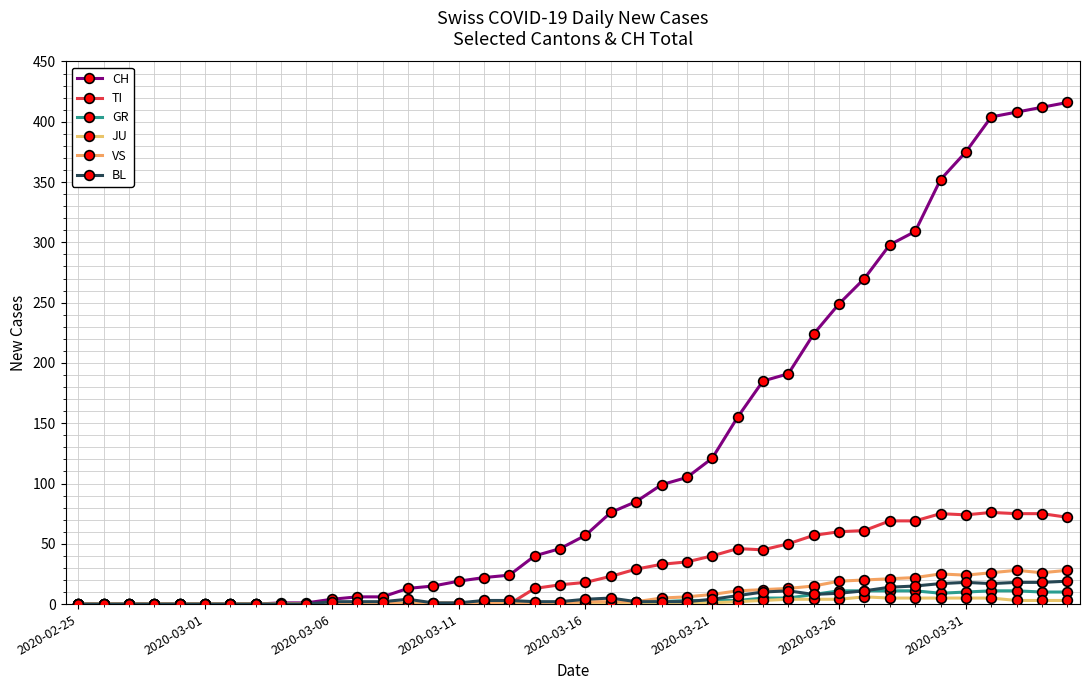

How many times do TI and BL cross each other?

1